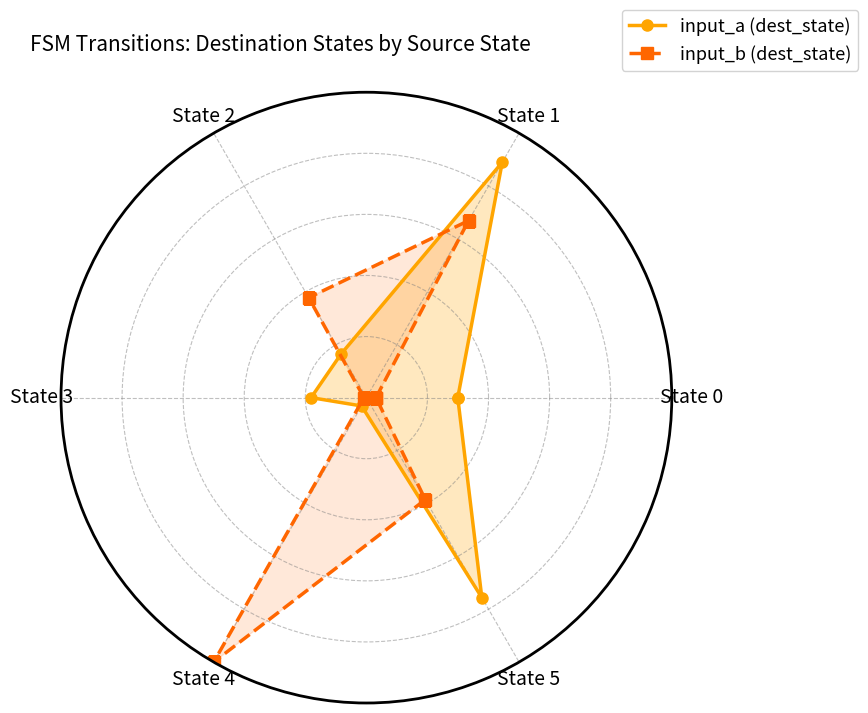

After their last crossing, which series has the higher values: input_b (dest_state) or input_a (dest_state)?

input_a (dest_state)